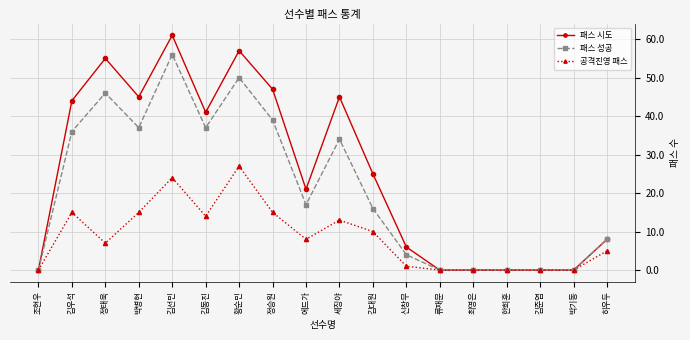

List the series in order of their peak value, lowest first.

공격진영 패스, 패스 성공, 패스 시도